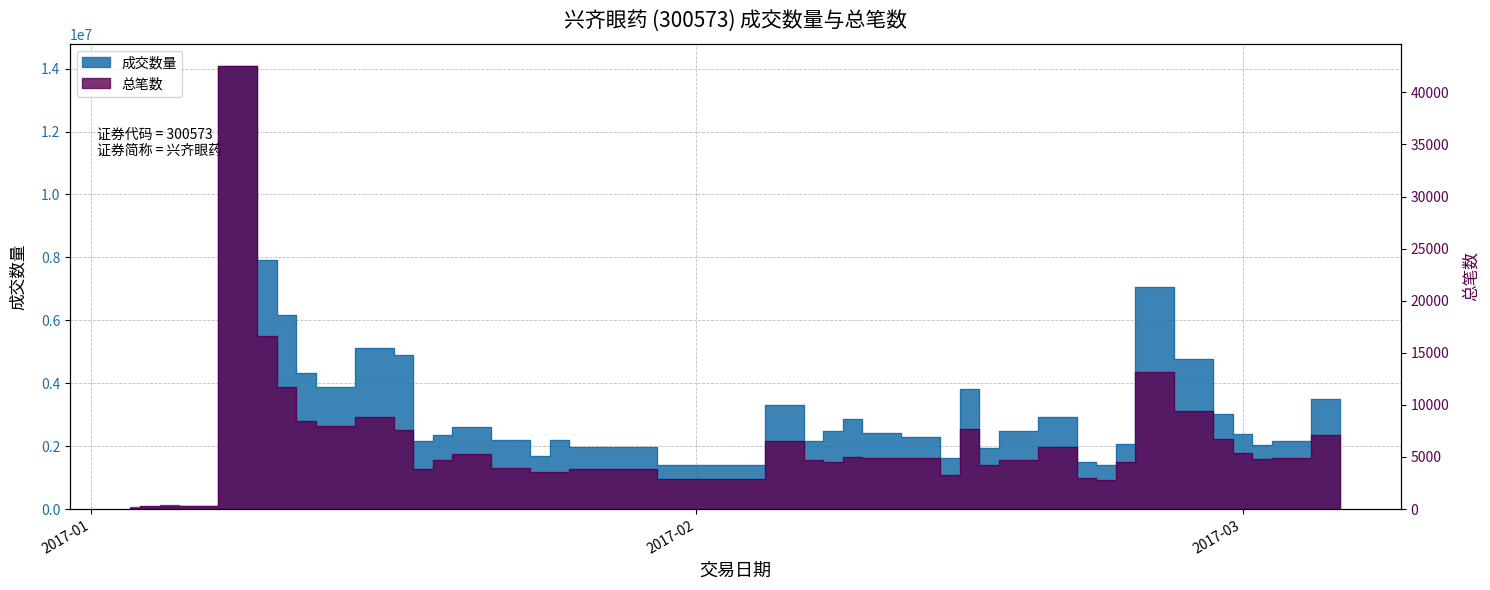

At which category does the chart reach its peak across all series?

2017-01-09